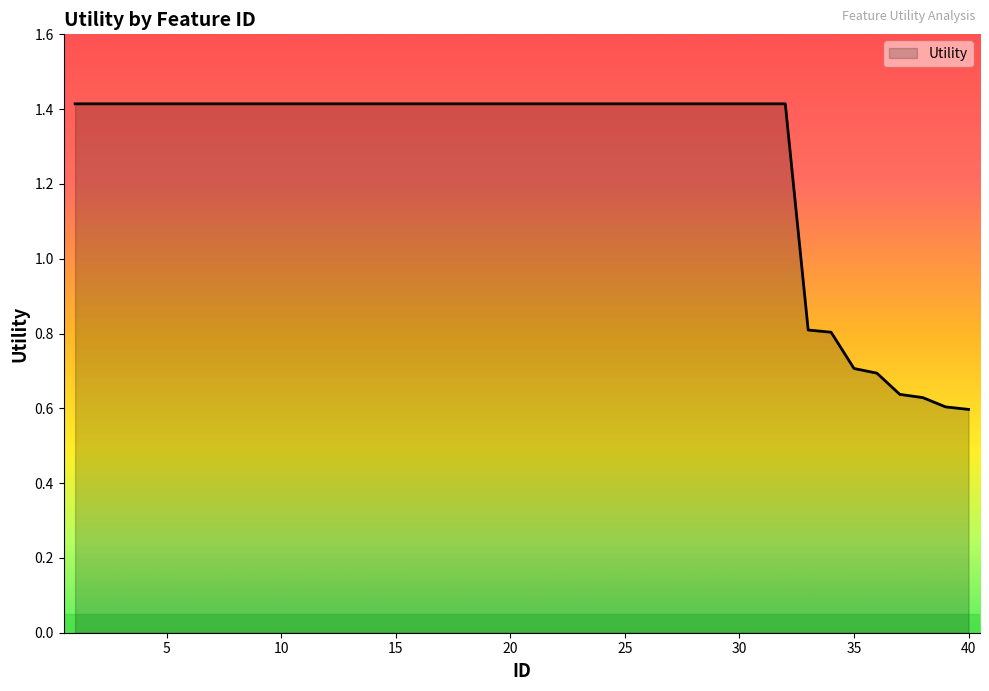

What is the difference between the maximum and minimum values?

0.8